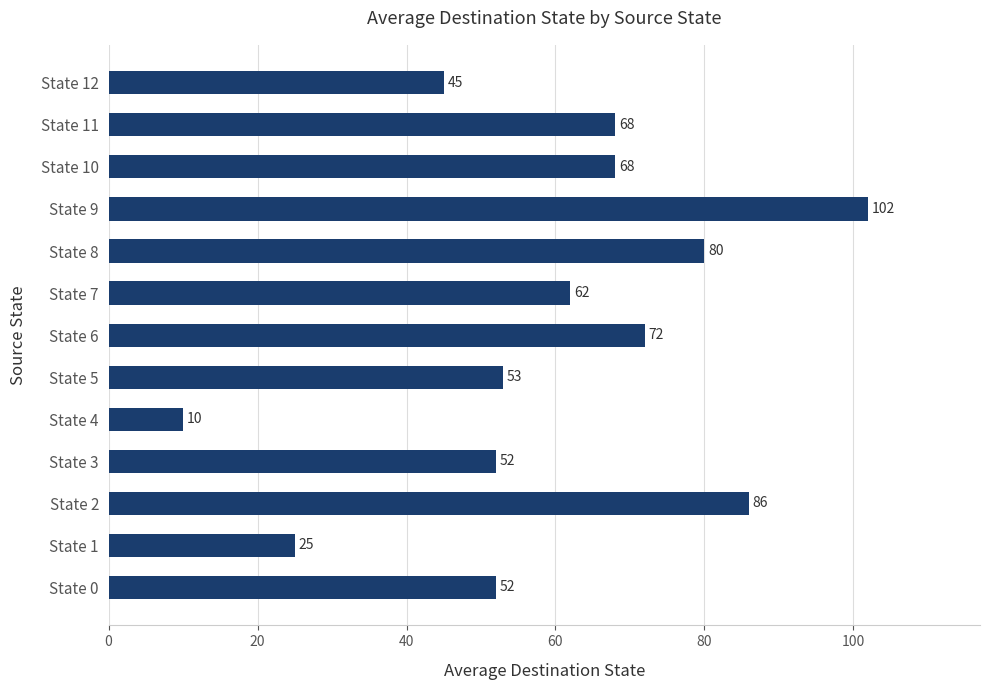

Where is the data nearest to the value 56?

State 5